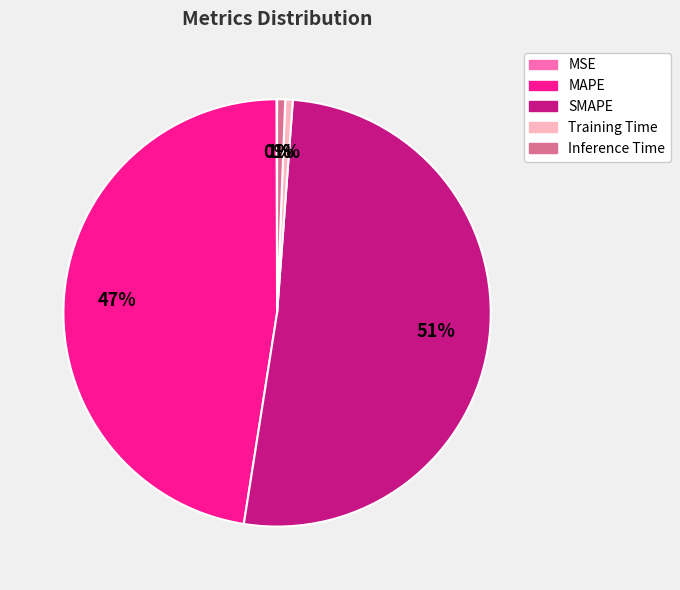

Which slice represents more than half of the pie?

SMAPE